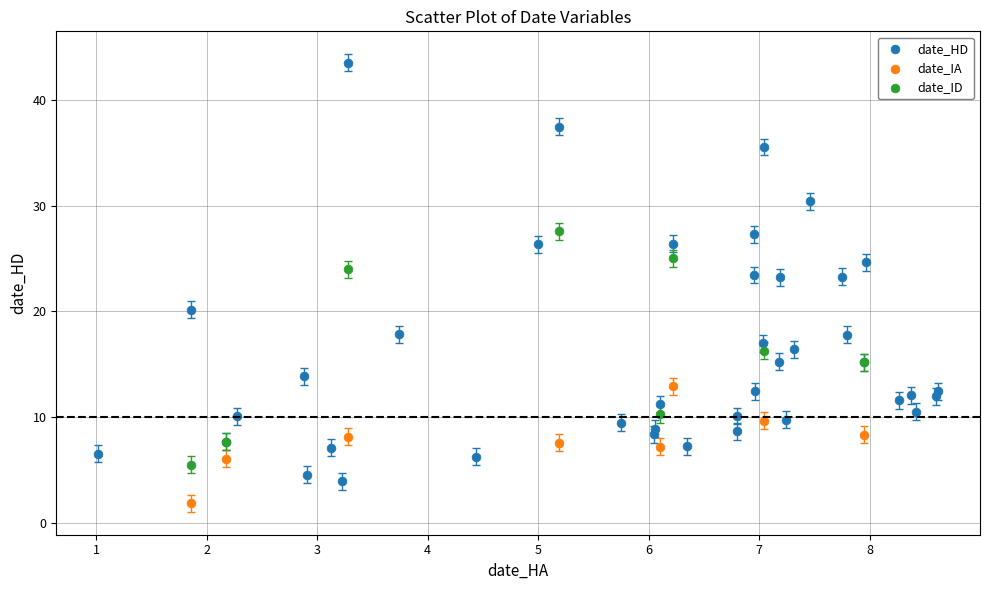

Which series has the largest Y range (max minus min)?

date_HD